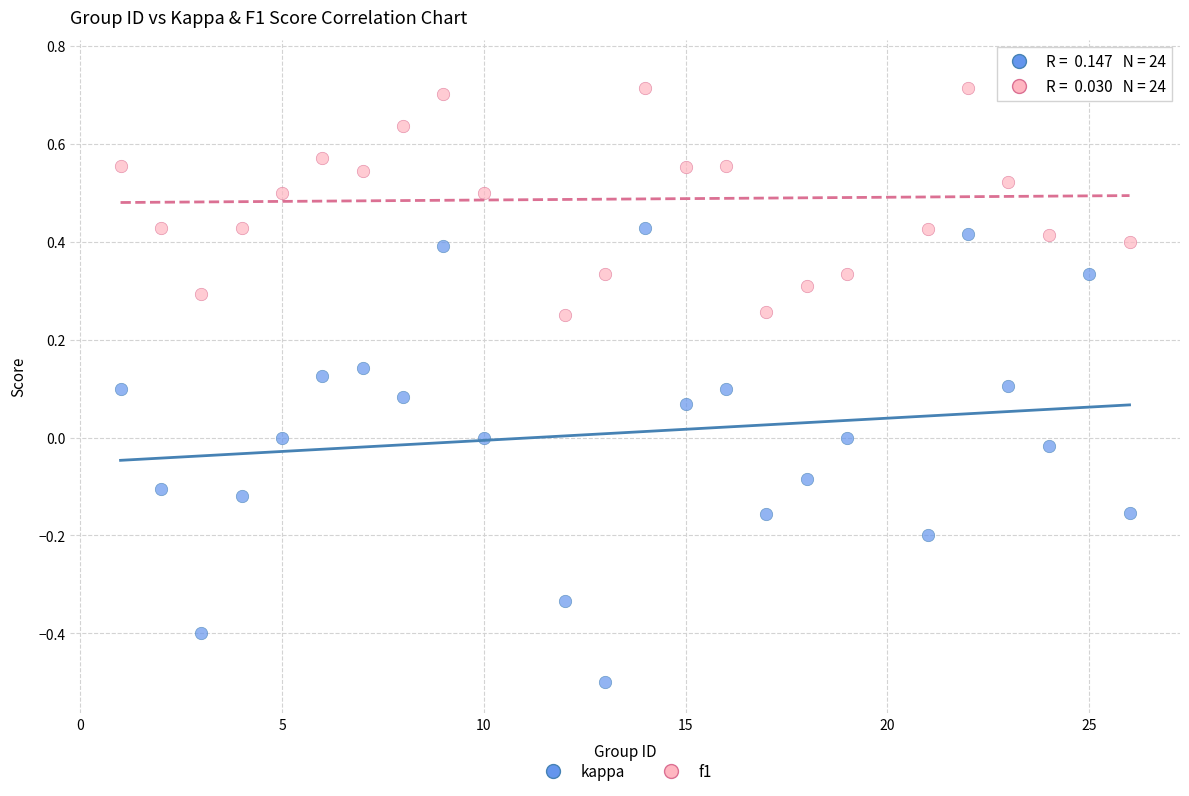

Across all data points, what is the range of X values (max minus min)?

25.0